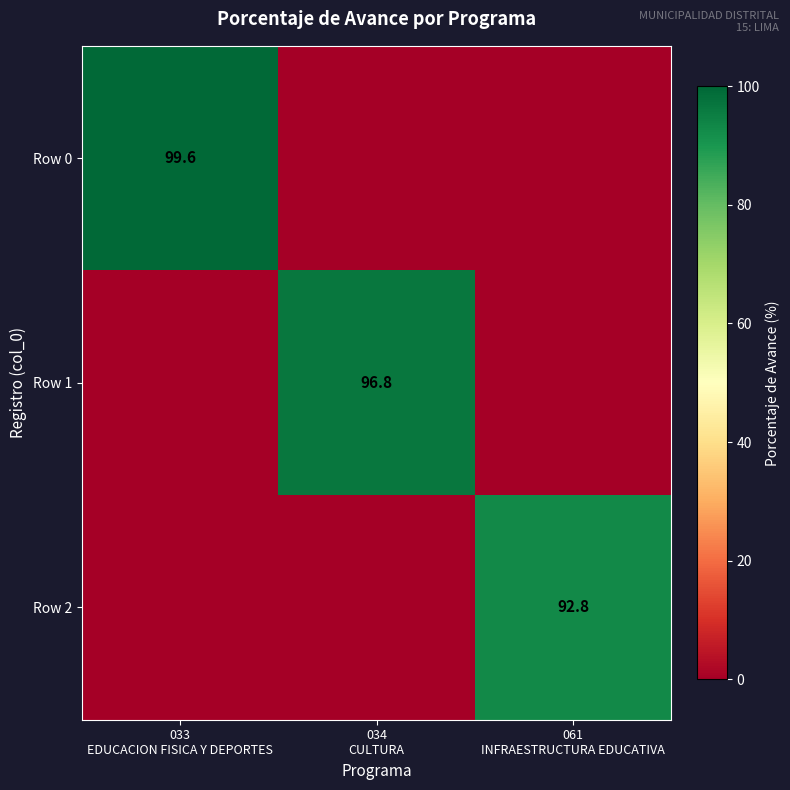

List the labels in order of Row 1 value, largest first.

034 CULTURA, 033 EDUCACION FISICA Y DEPORTES, 061 INFRAESTRUCTURA EDUCATIVA